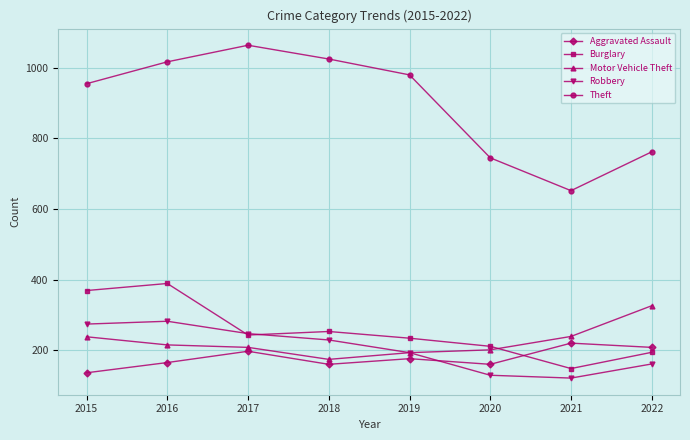

Which series has the largest range (max minus min)?

Theft